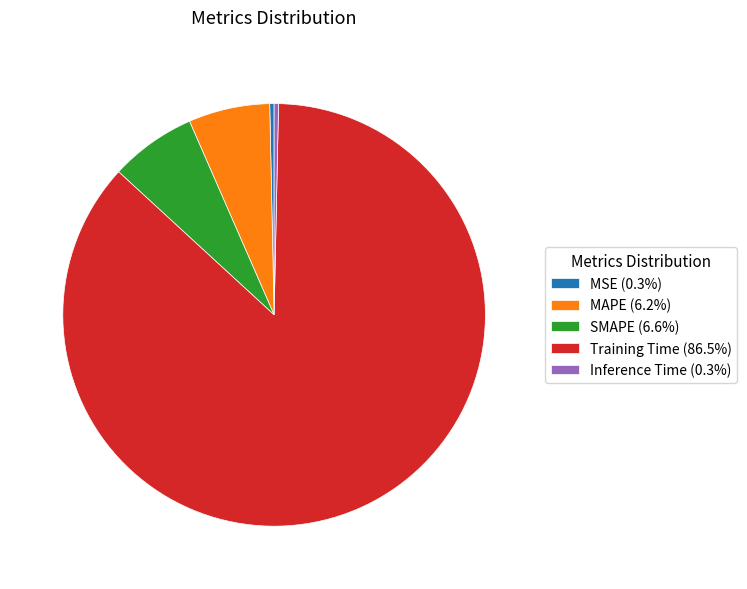

Is there any slice that represents more than half of the pie?

Yes